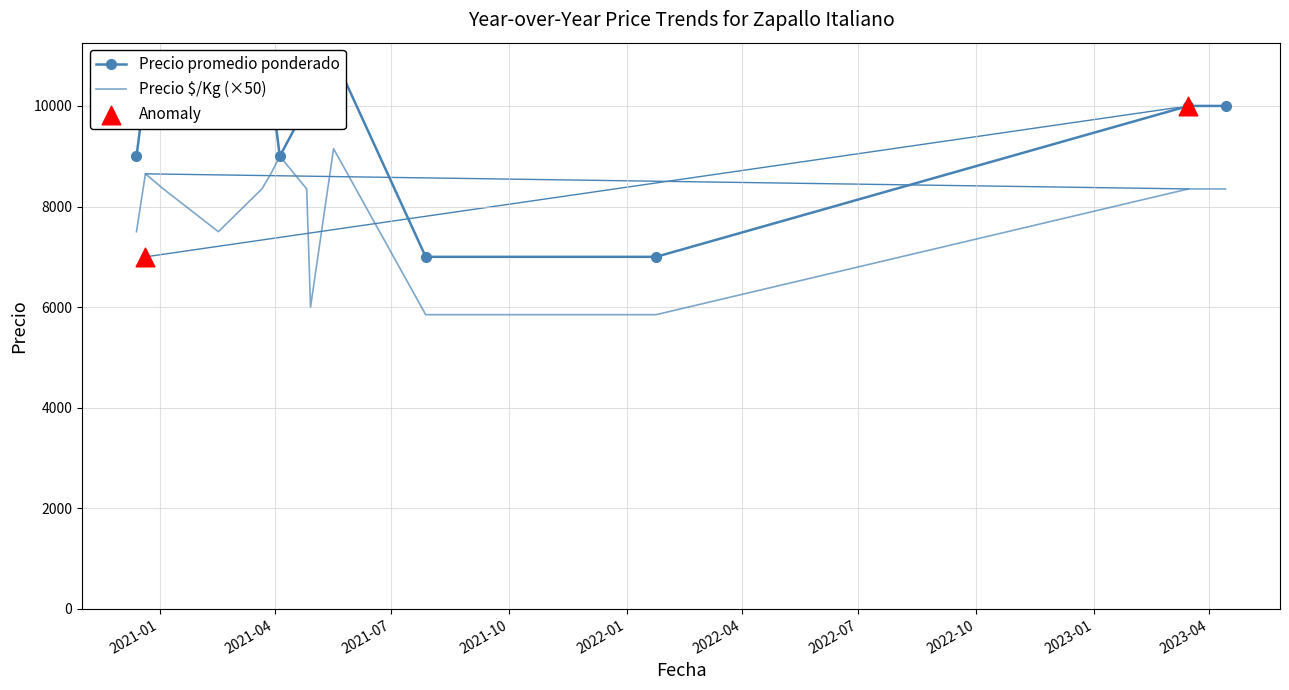

At which category is the sum across all series the highest?

2021-05-17